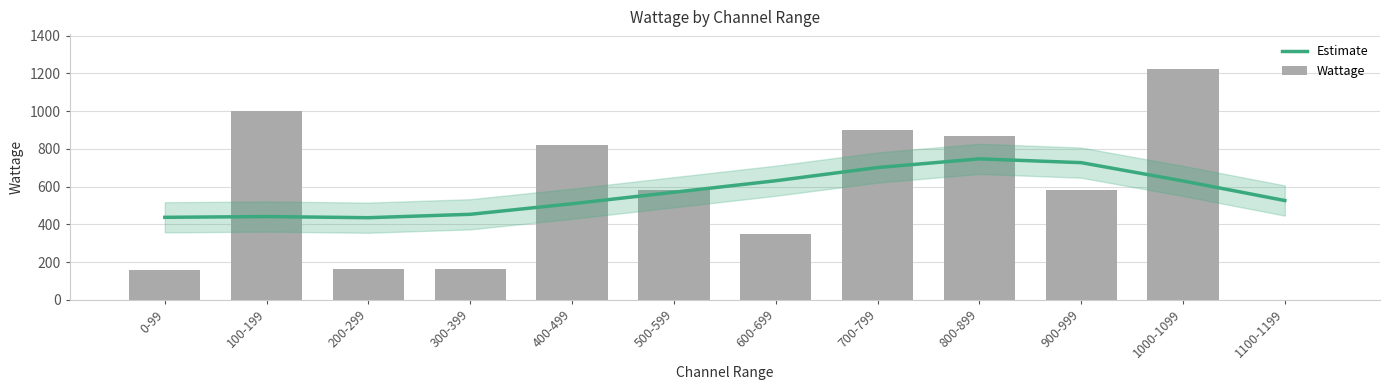

Where is Estimate nearest to the value 591?

500-599